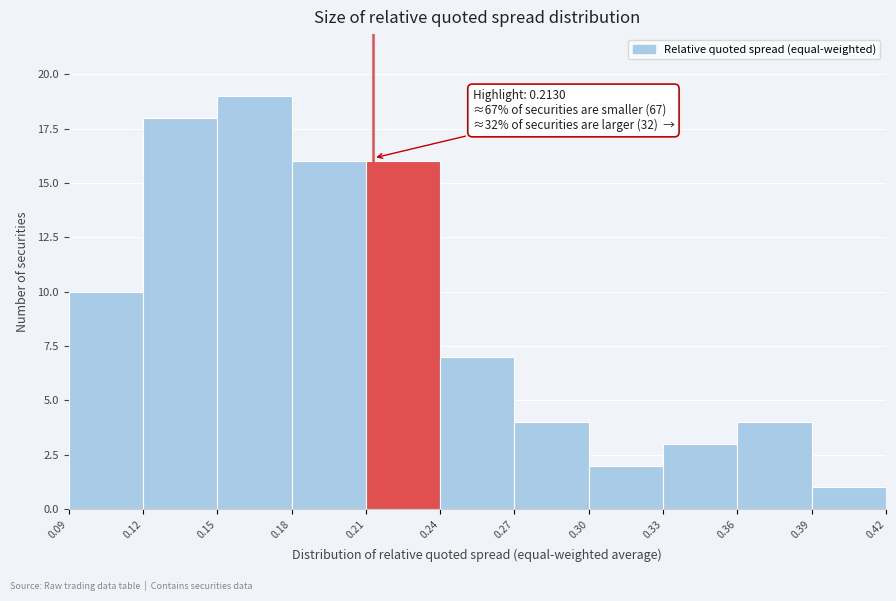

Which range on the x-axis has the tallest bar?

0.15 to 0.18